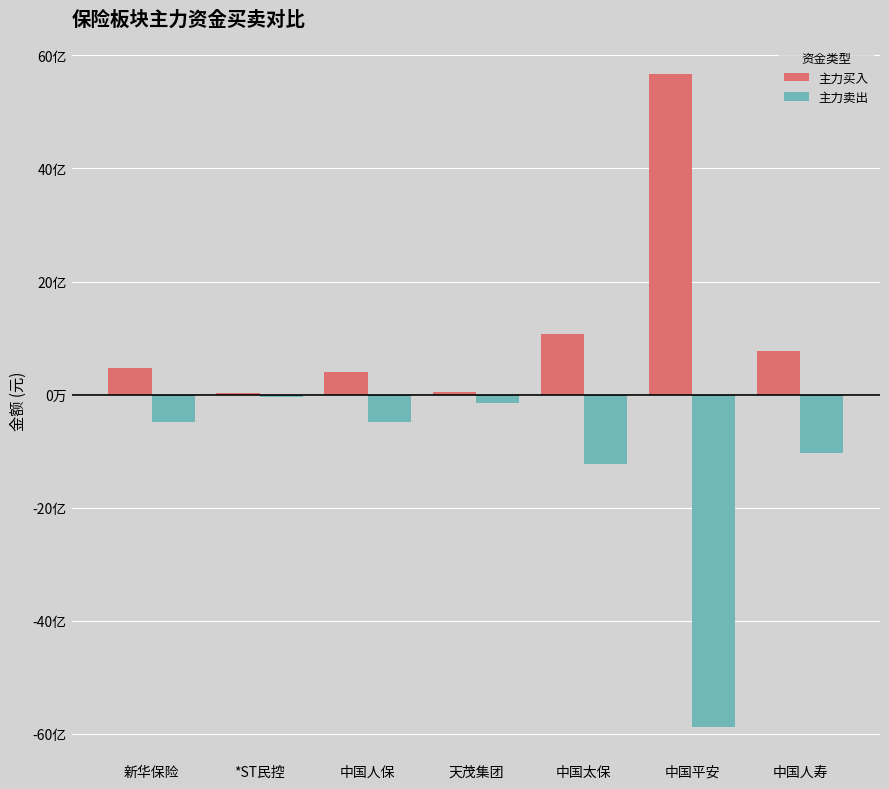

What are all the series names shown in the legend?

主力买入, 主力卖出